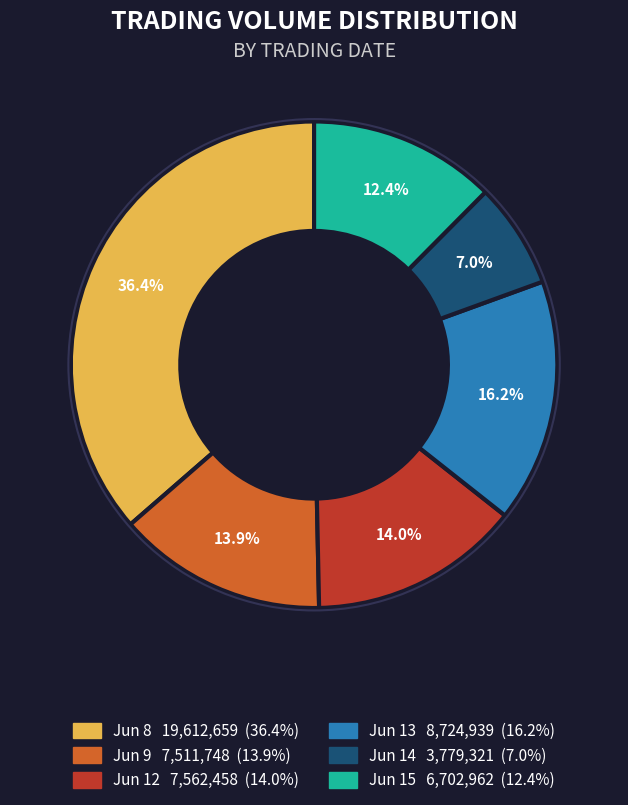

Does any single category account for the majority?

No